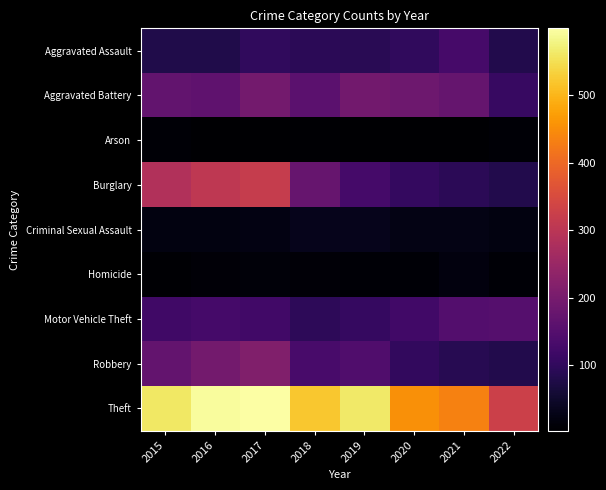

Count the number of data series in this chart.

9